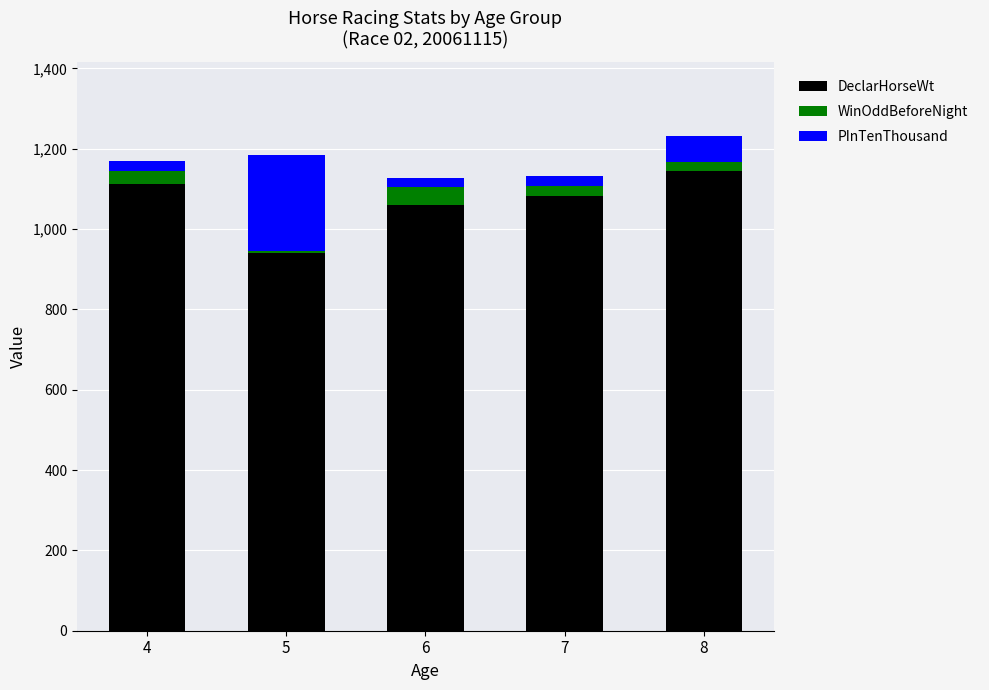

What is the minimum value for DeclarHorseWt?

940.0